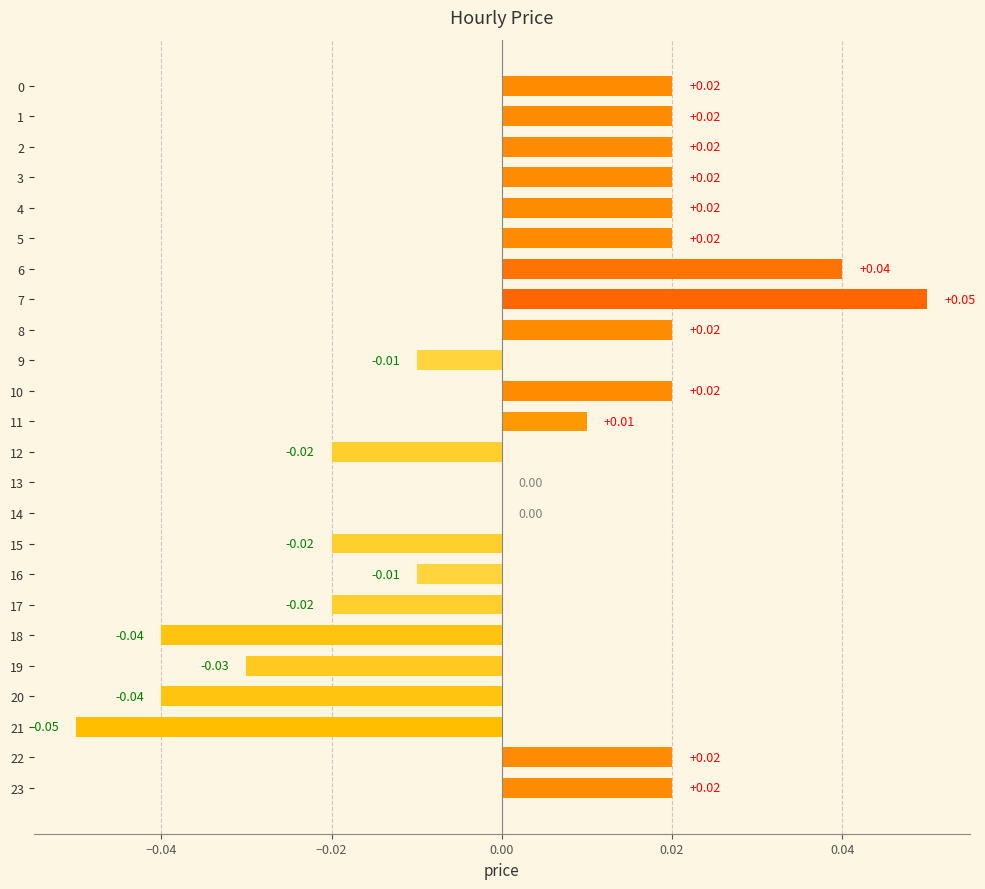

Which label corresponds to the smallest value in the chart?

21